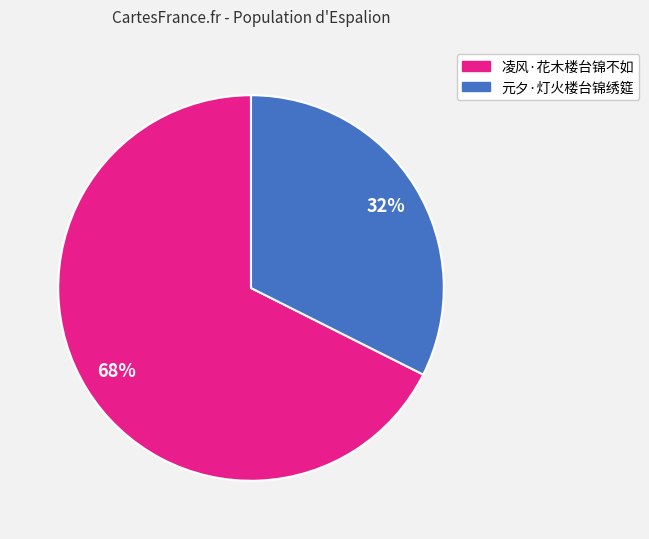

Rank the categories by value from highest to lowest.

凌风·花木楼台锦不如, 元夕·灯火楼台锦绣筵